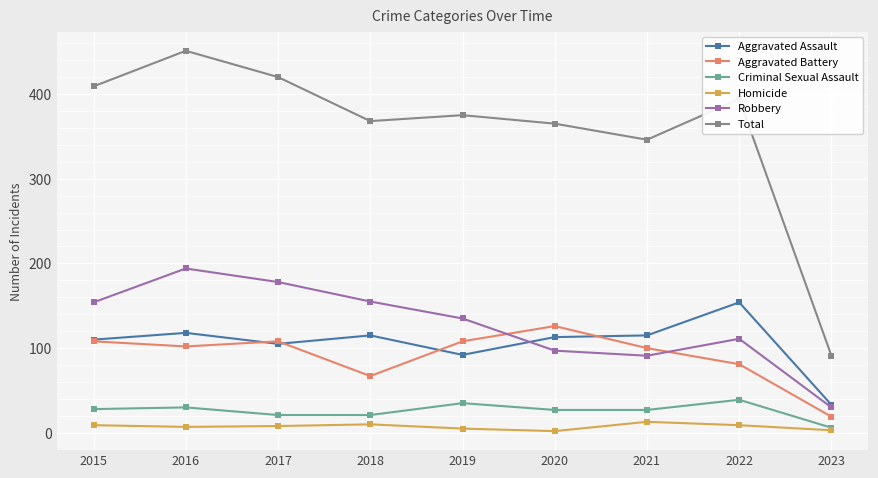

At which label does Total reach its peak?

2016